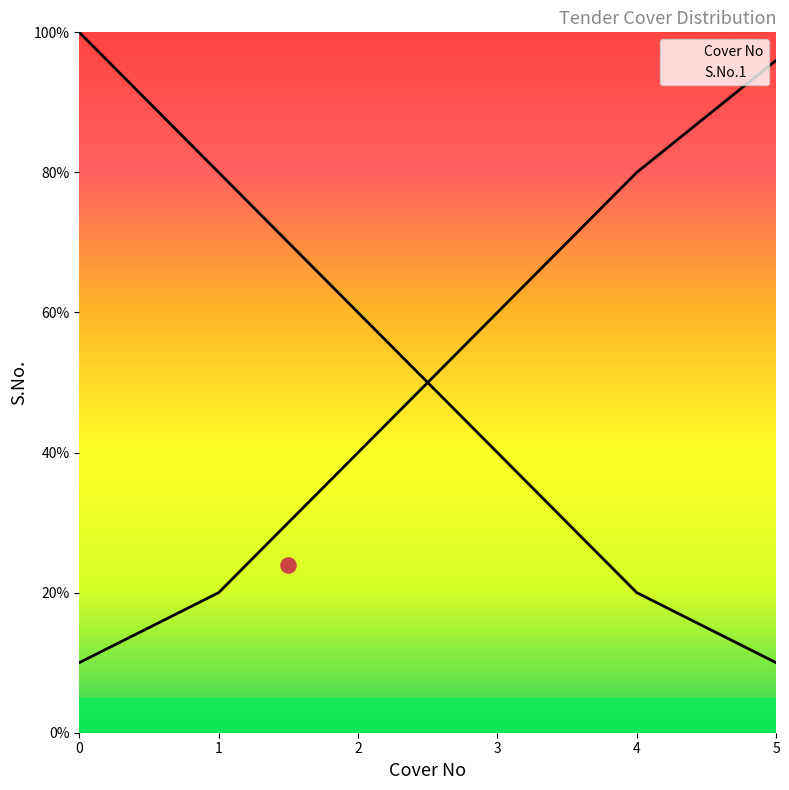

Which series has the largest total across all categories?

Cover No